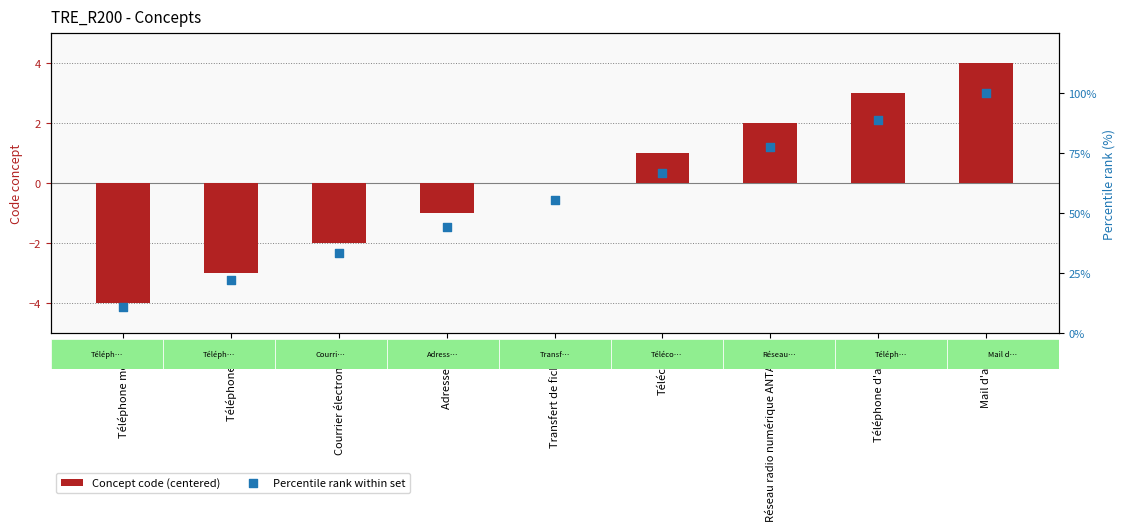

At which category is the sum across all series the highest?

Mail d'alerte